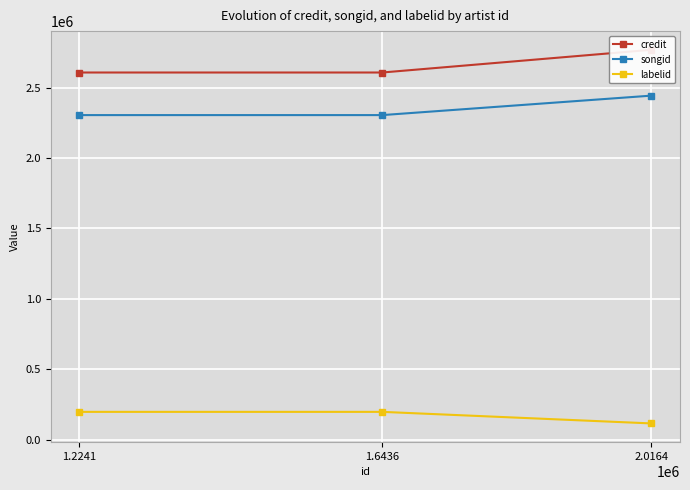

What is the value of the labelid point at the 2nd from the left?

196443